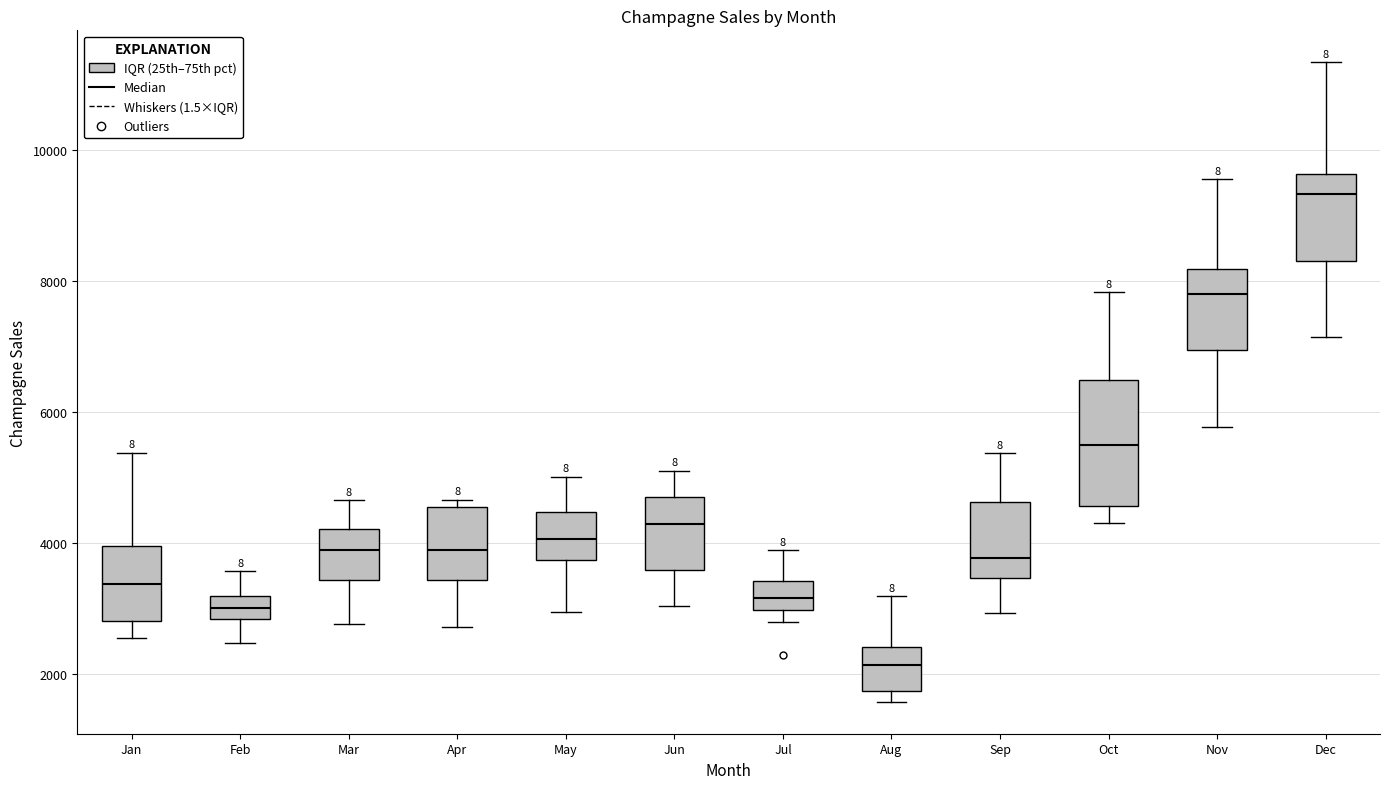

Which box has the lowest median line?

Aug